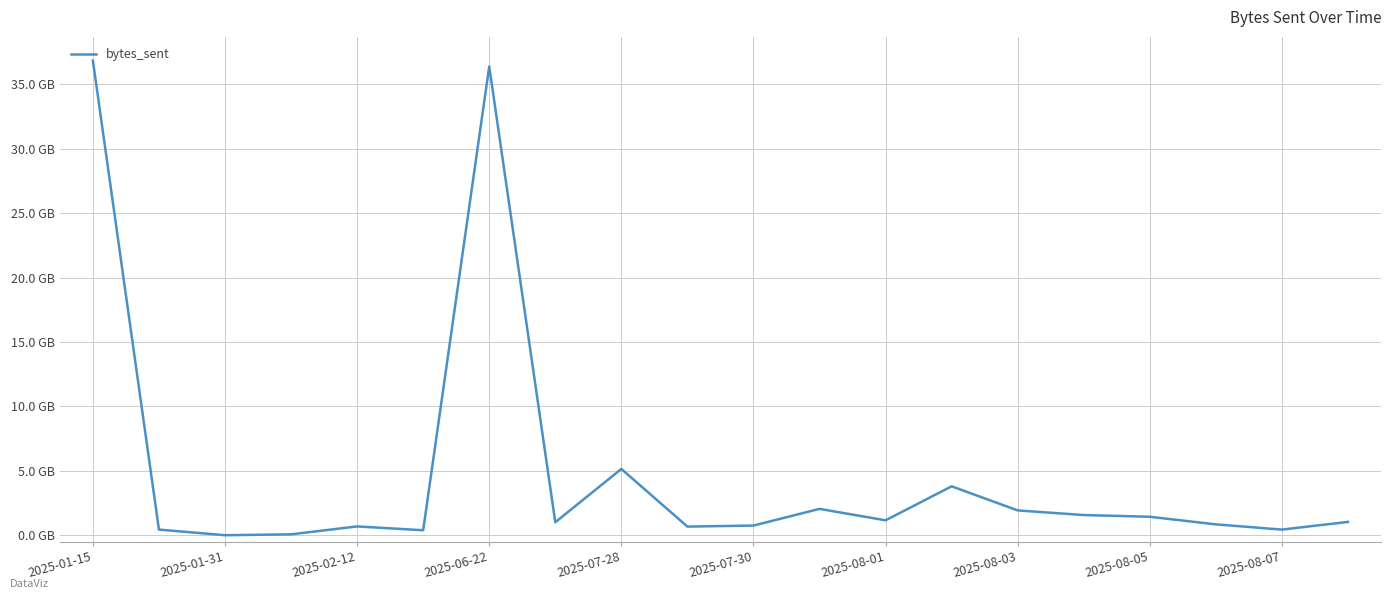

What is the greatest value displayed?

36.8